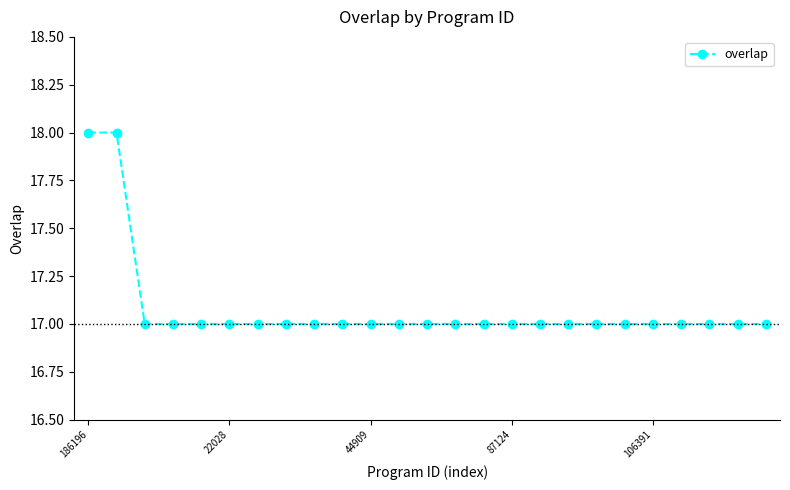

What is the sum of all values?

427